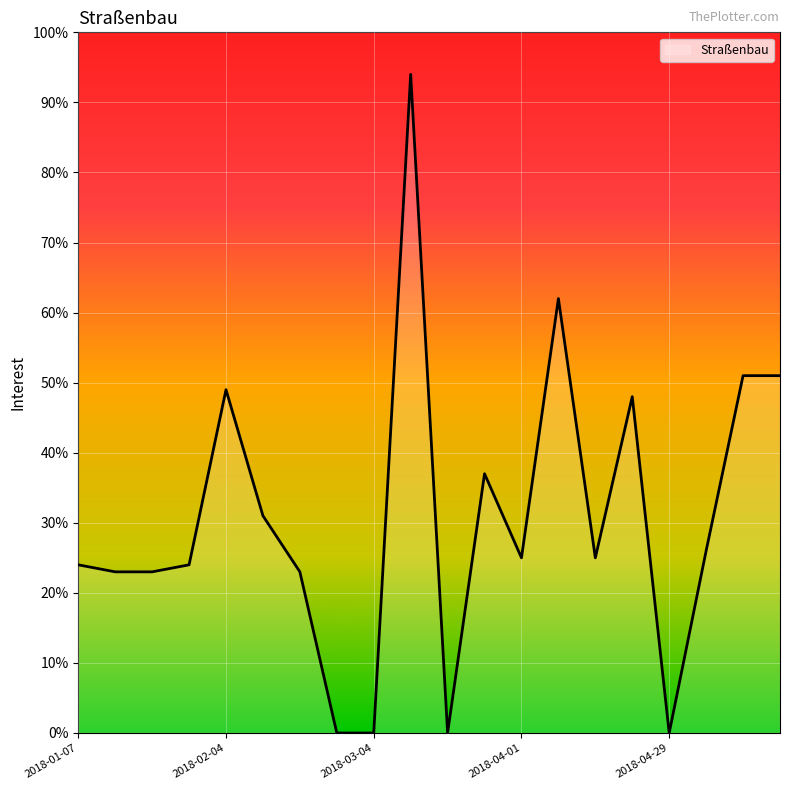

What is the greatest value displayed?

94